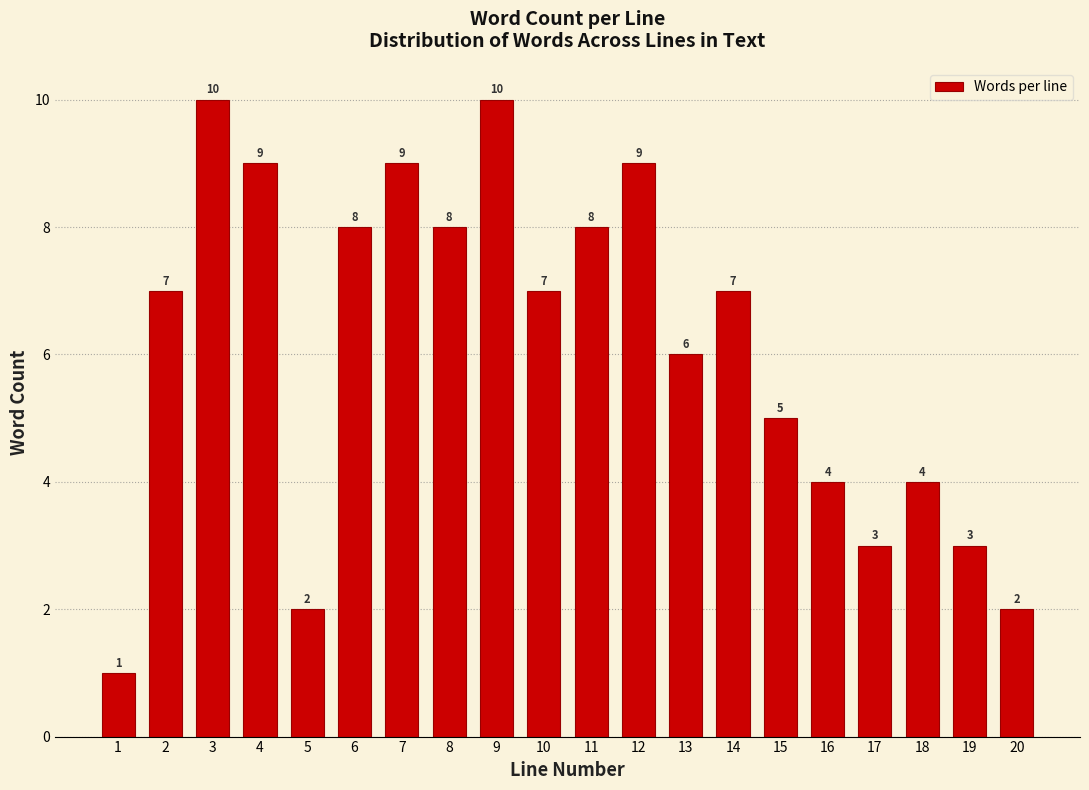

Reading right to left, list all the values displayed in this chart.

2	3	4	3	4	5	7	6	9	8	7	10	8	9	8	2	9	10	7	1